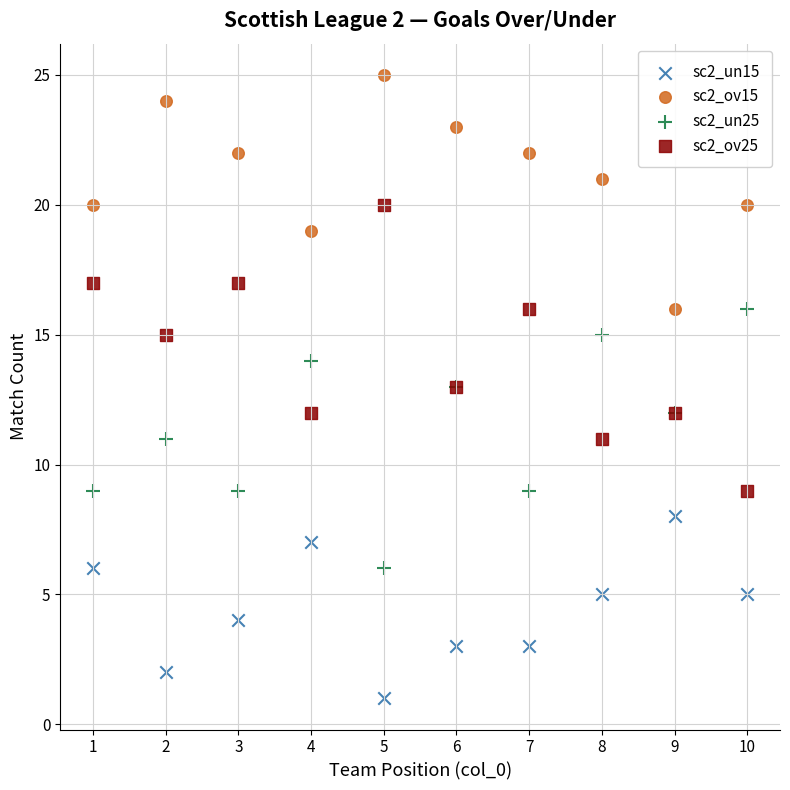

Which series reaches the minimum Y coordinate?

sc2_un15